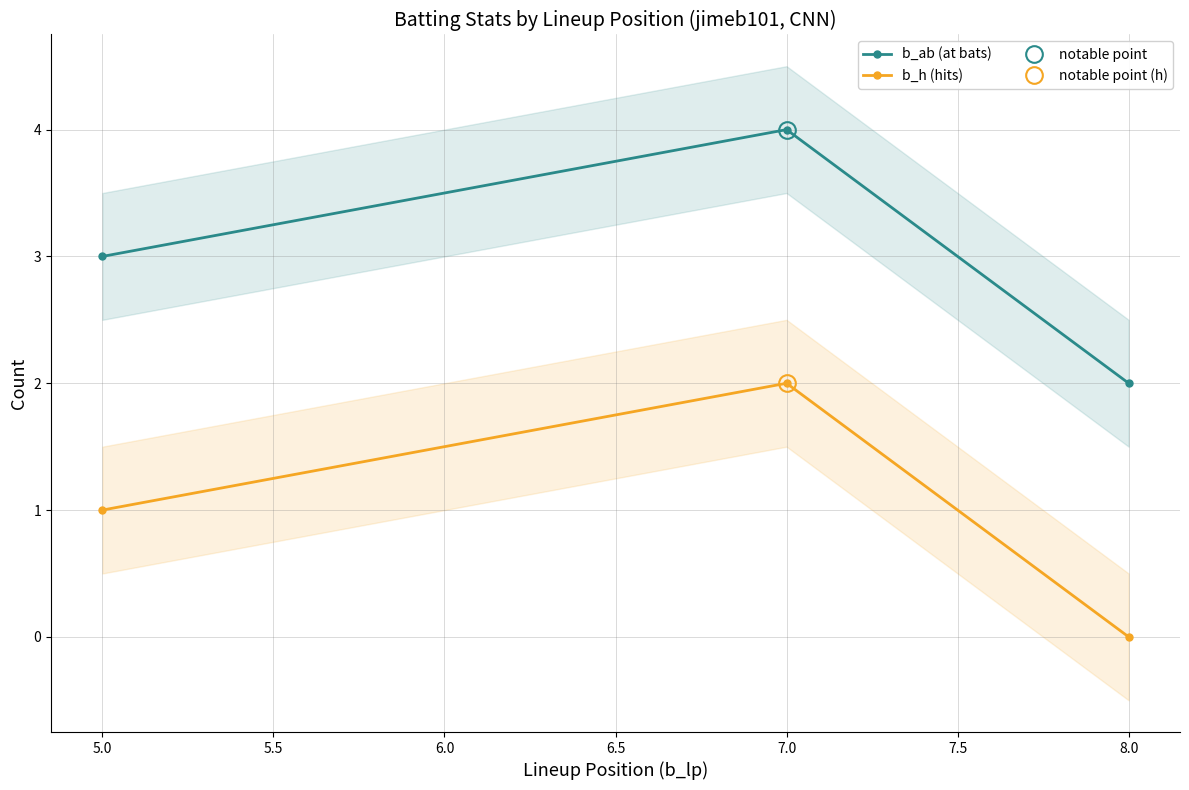

Which series has the largest range (max minus min)?

b_ab (at bats)